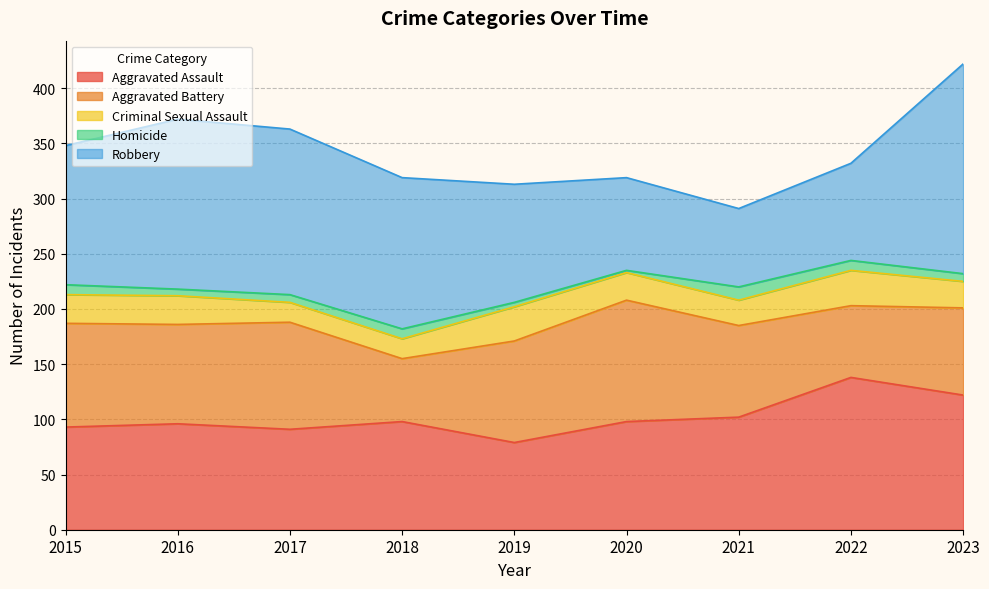

List the labels in order of Aggravated Assault value, smallest first.

2019, 2017, 2015, 2016, 2018, 2020, 2021, 2023, 2022